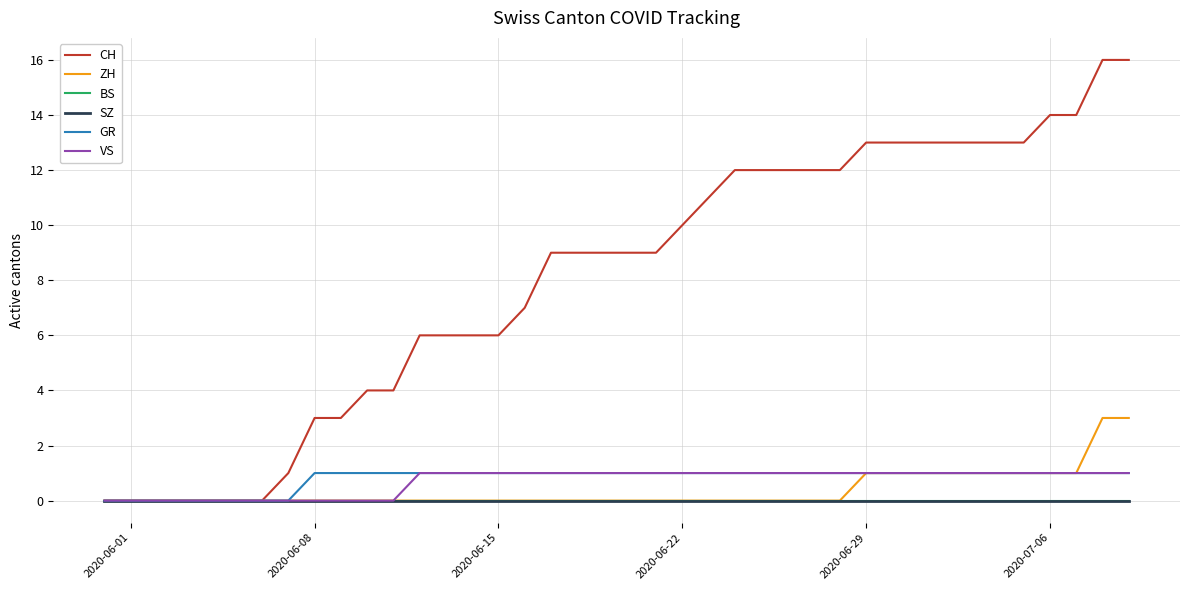

True or false: CH and SZ intersect in this chart.

False